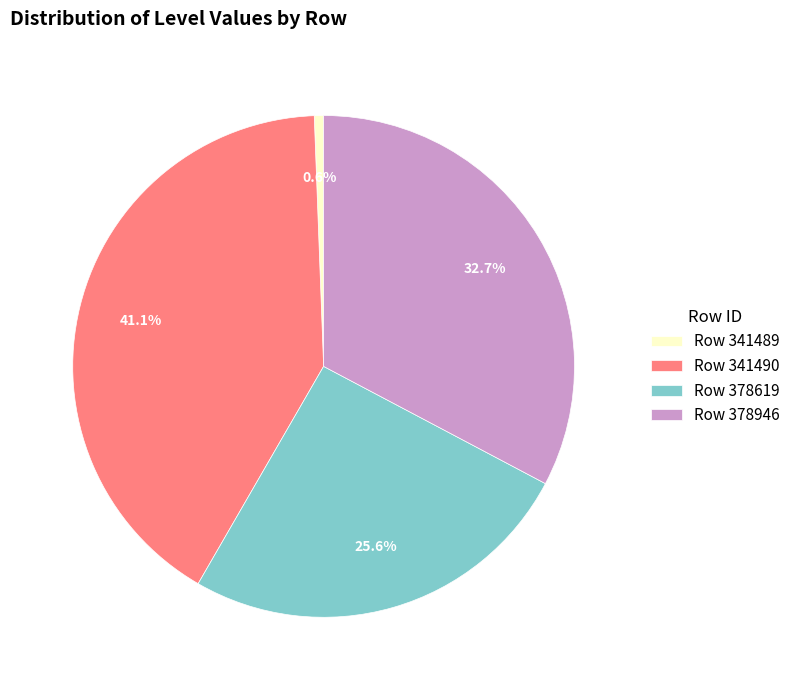

Rank the categories by value from lowest to highest.

Row 341489, Row 378619, Row 378946, Row 341490